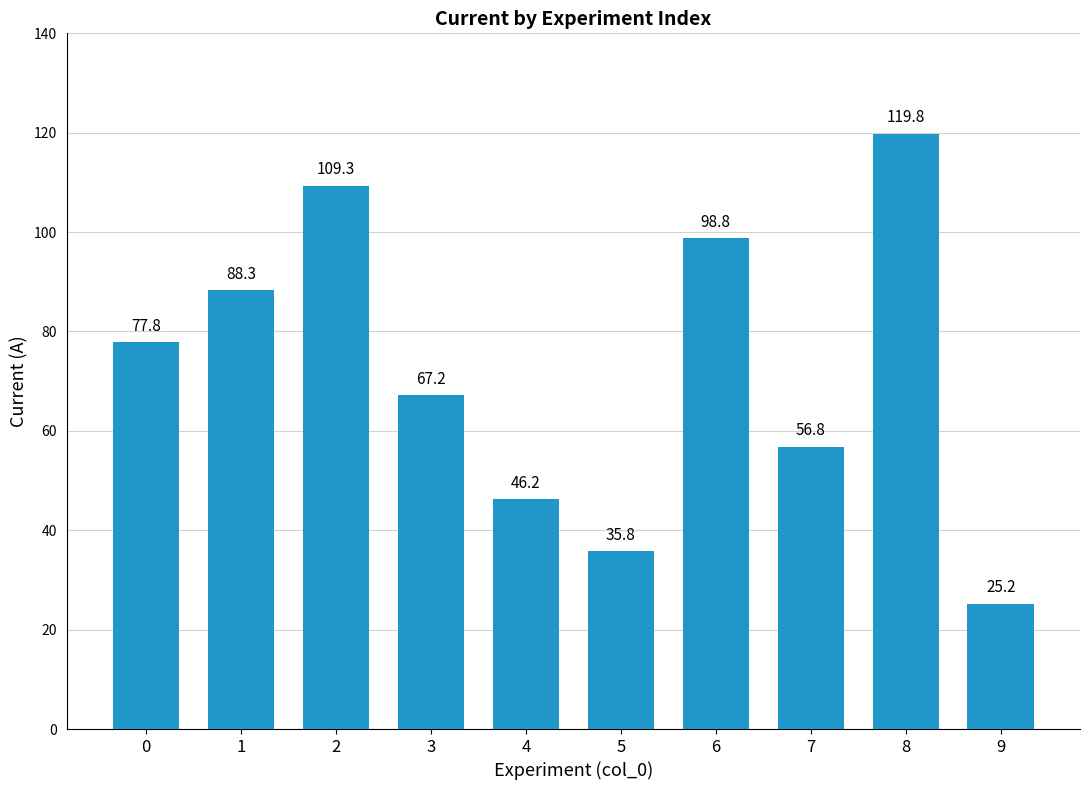

What is the greatest value displayed?

119.8